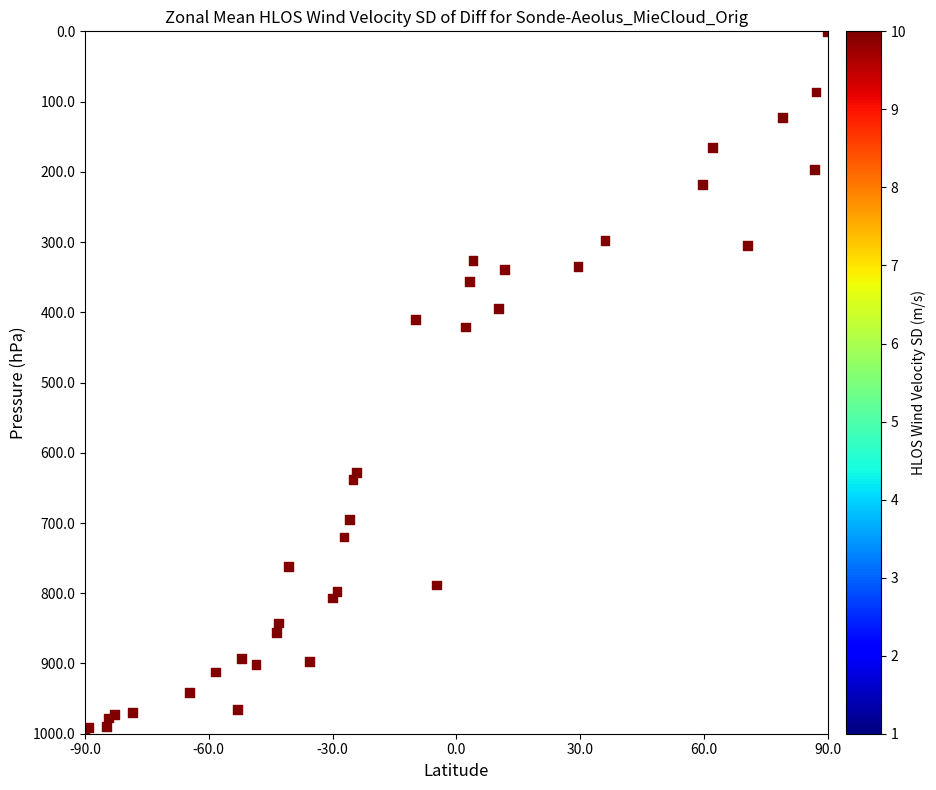

What Y value in the scatter plot is closest to 500?

421.0